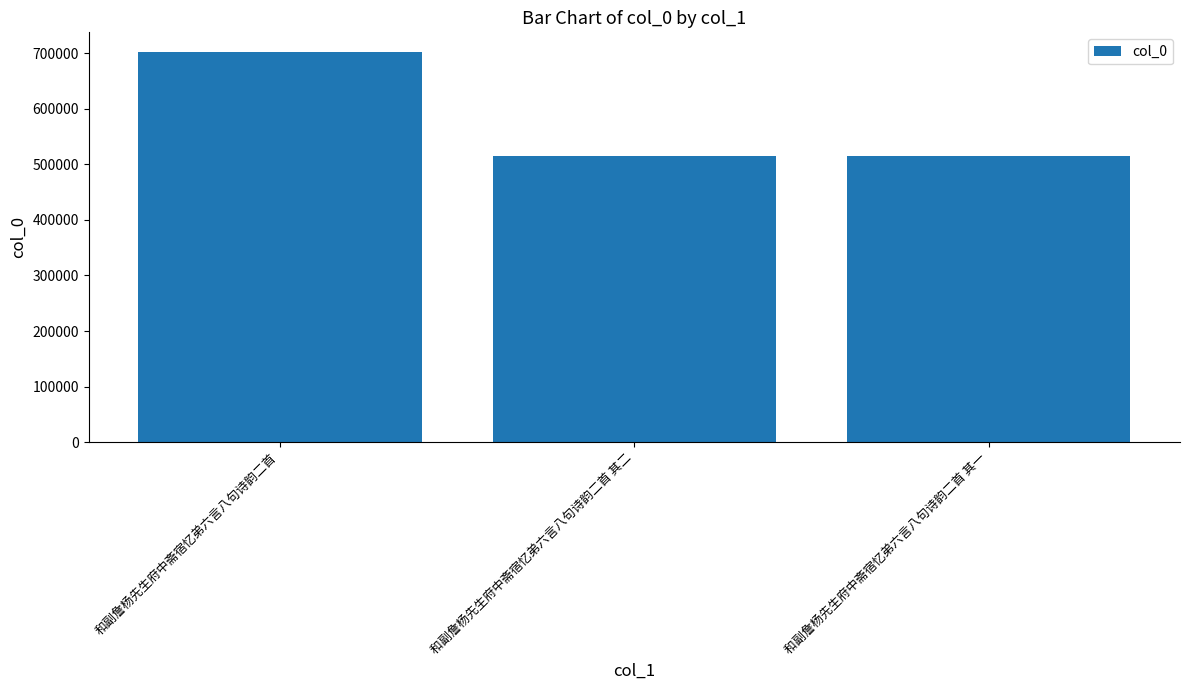

How many distinct data groups are displayed?

1